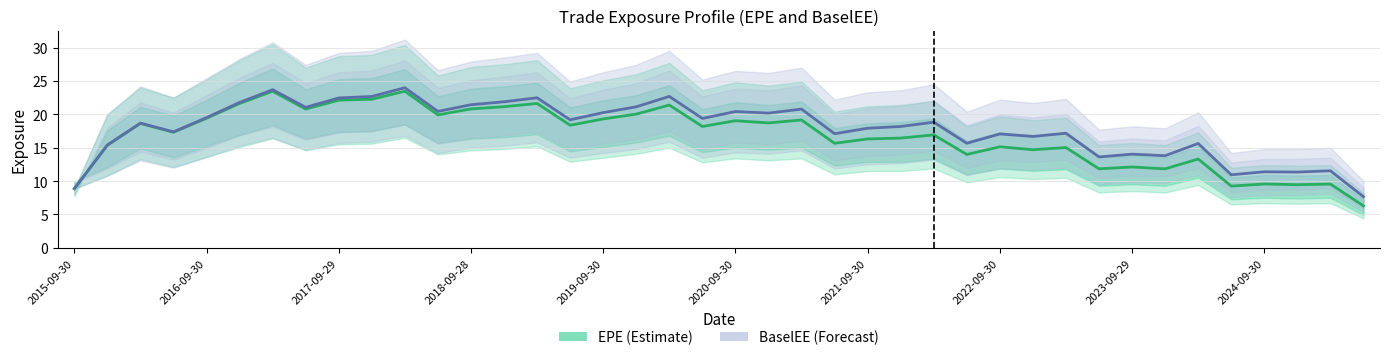

What position from the right is 26?

14